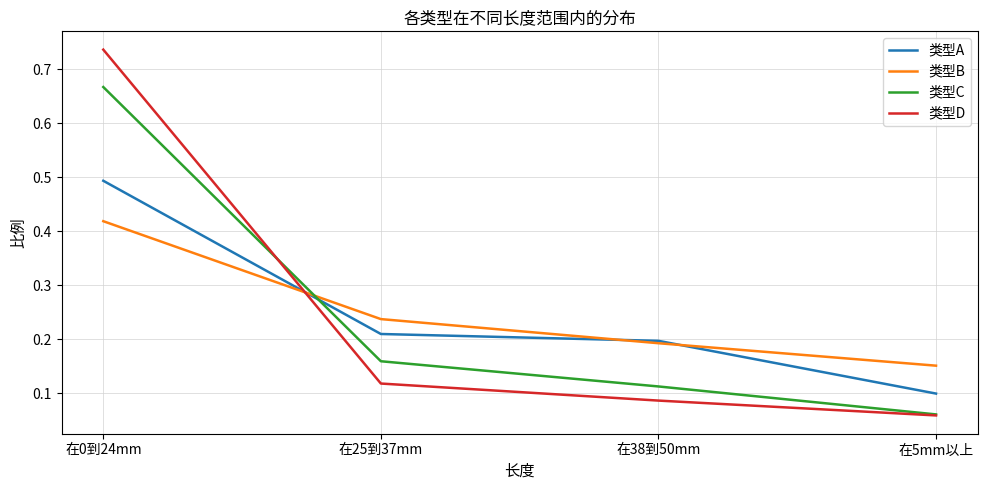

True or false: 类型A has a value of 0.2 at 在38到50mm.

True